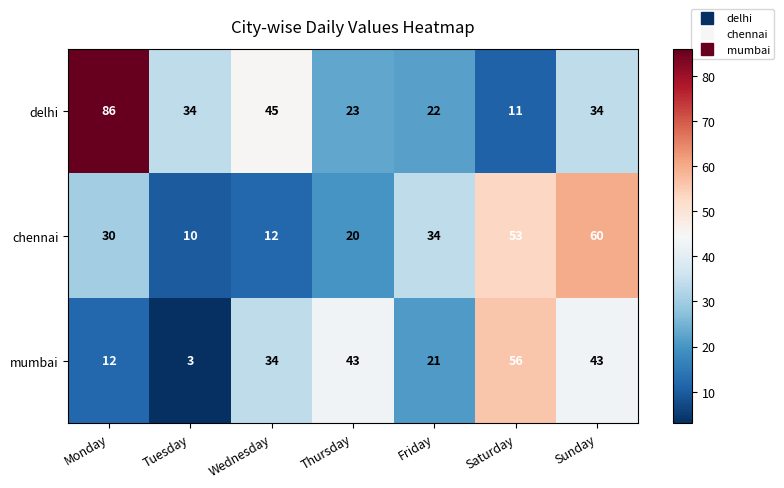

At which category does the chart reach its peak across all series?

Monday